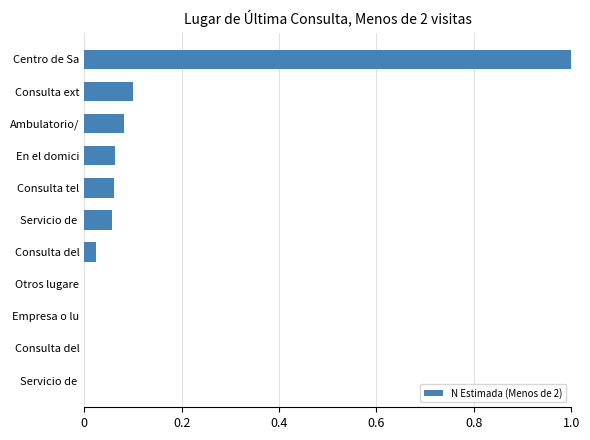

Count the number of data series in this chart.

1